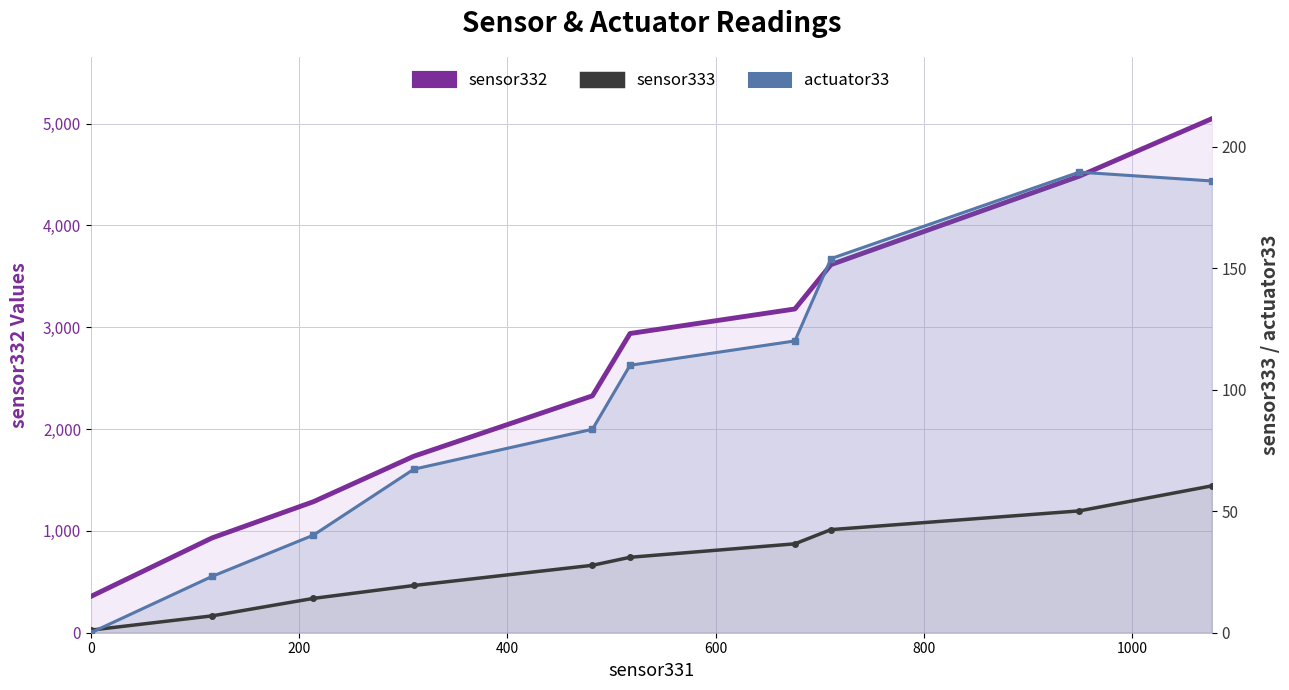

Is it true that sensor332 equals 915.4 at 8?

False